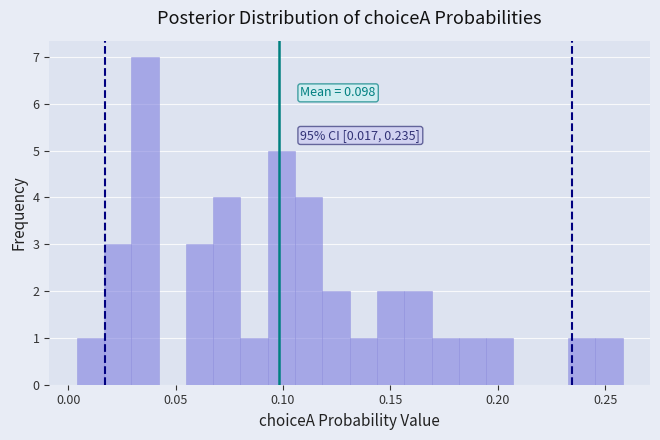

Read against the x-axis, roughly where is the centre of the tallest bar?

0.035